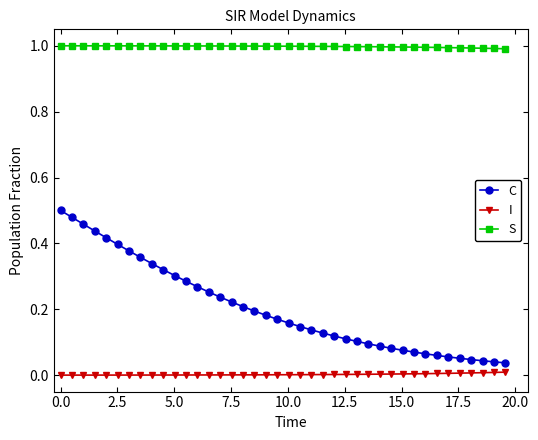

Which series has the largest total across all categories?

S